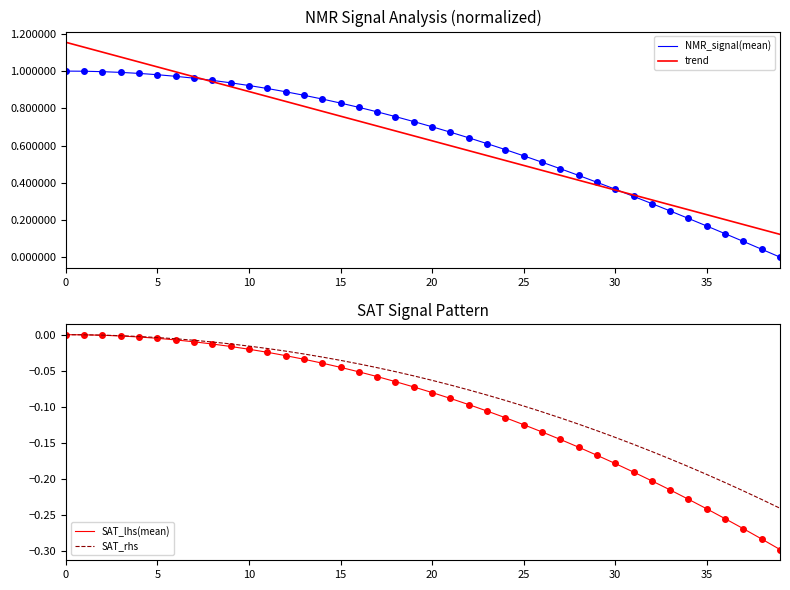

What is the average value of the SAT_rhs series?

-0.1